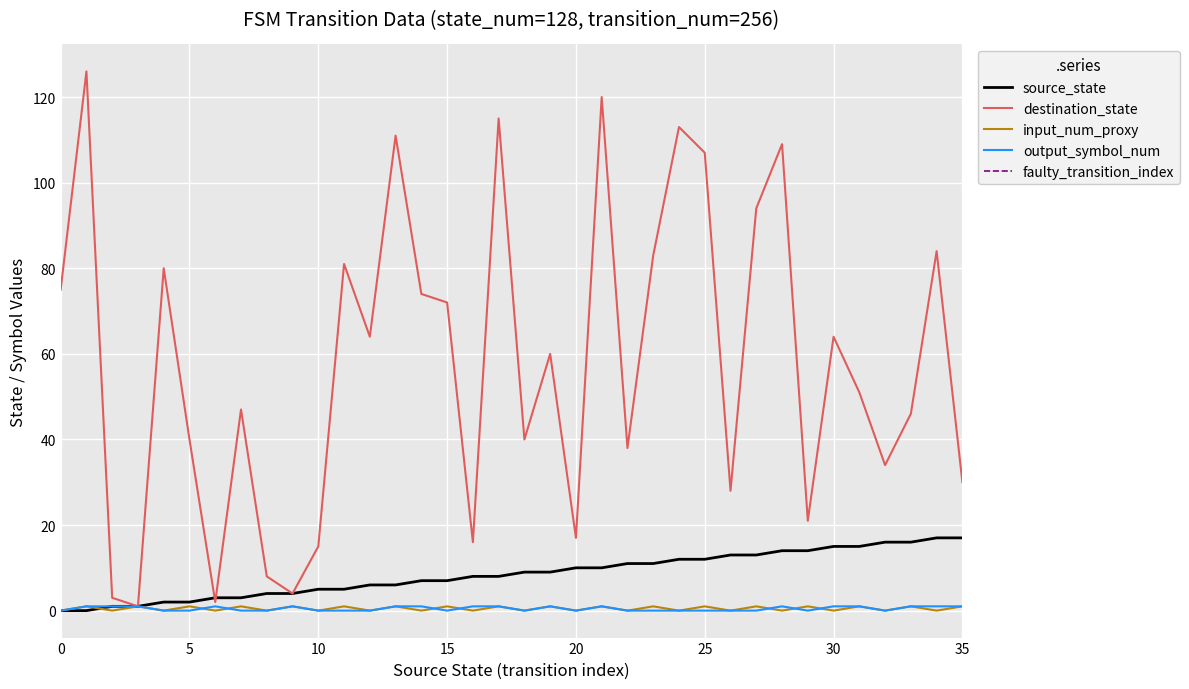

What is the highest value of the destination_state series?

126